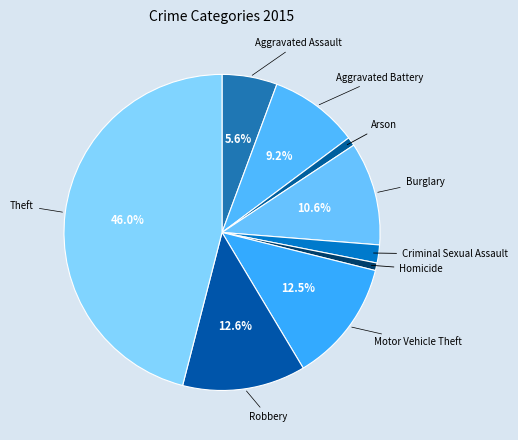

Which slice is the largest?

Theft